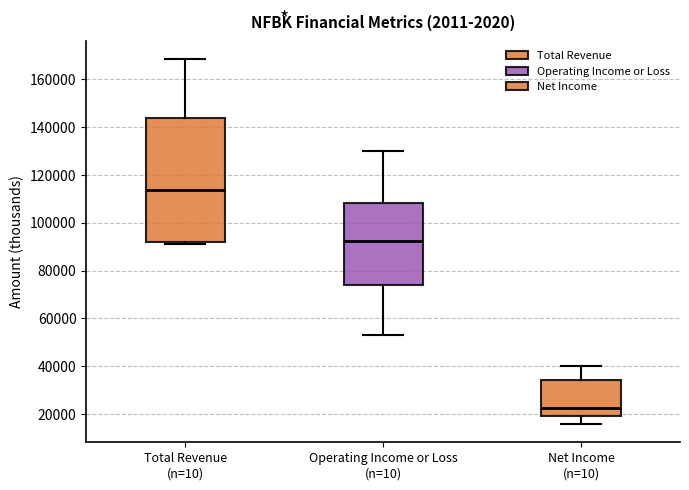

Reading left to right, transcribe this box plot: for each box, give where its median line is, the range the box spans, and where its two whiskers end, as read against the y-axis. The values are not printed on the chart, so give them approximately, as read against the axis.

Total Revenue (n=10): median 114000, box 92000 to 144000, whiskers 92000 (just below the box's lower edge) to 168000
Operating Income or Loss (n=10): median 92000, box 74000 to 108000, whiskers 54000 to 130000
Net Income (n=10): median 22000, box 20000 to 34000, whiskers 16000 to 40000